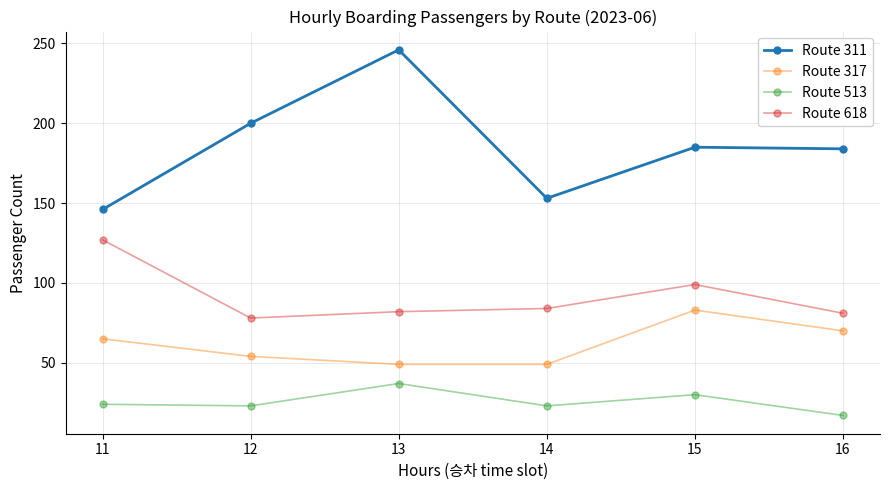

Count the number of categories in the chart.

6